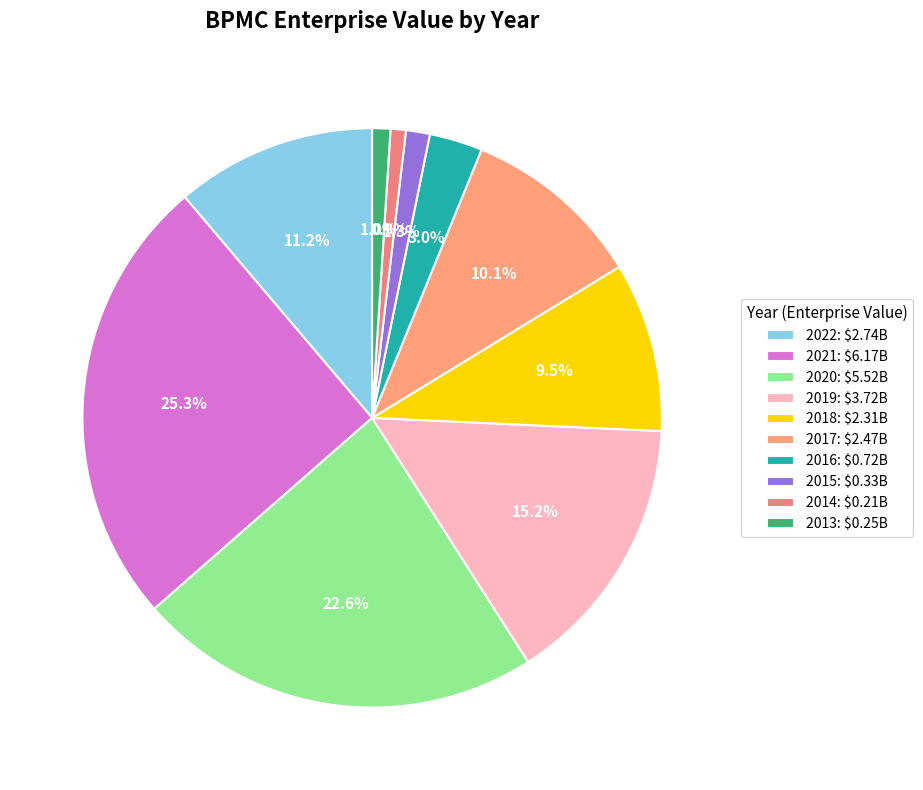

Between 2019 and 2022, which is larger?

2019